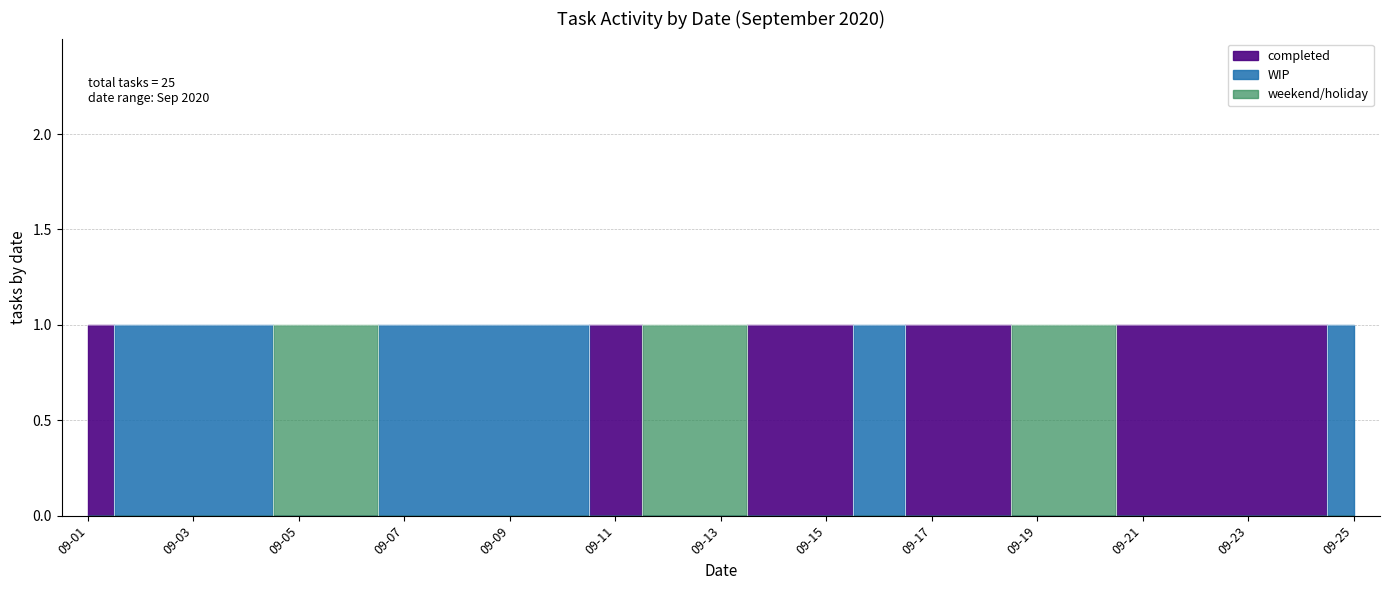

How many lines are shown in the chart?

3